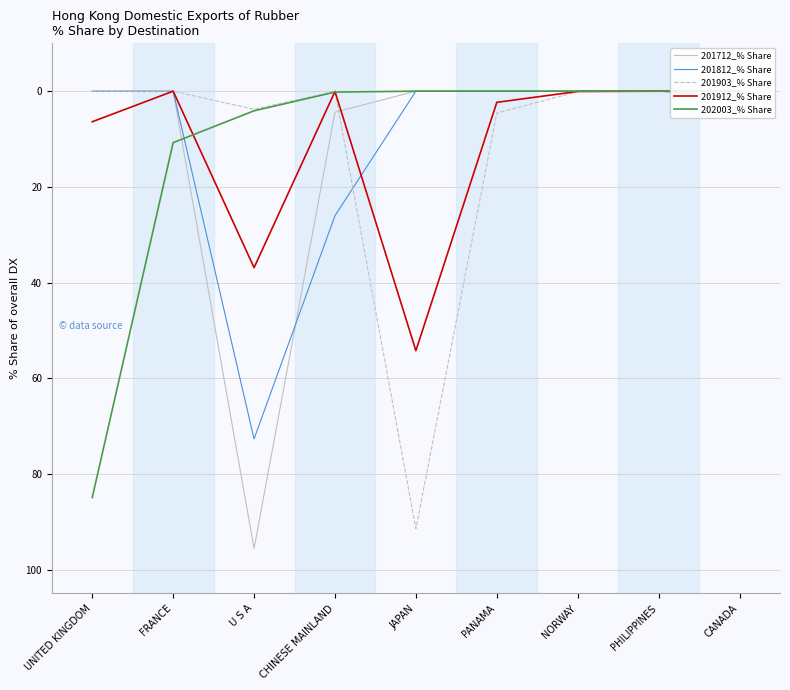

How many intersections are there between 202003_% Share and 201912_% Share?

3